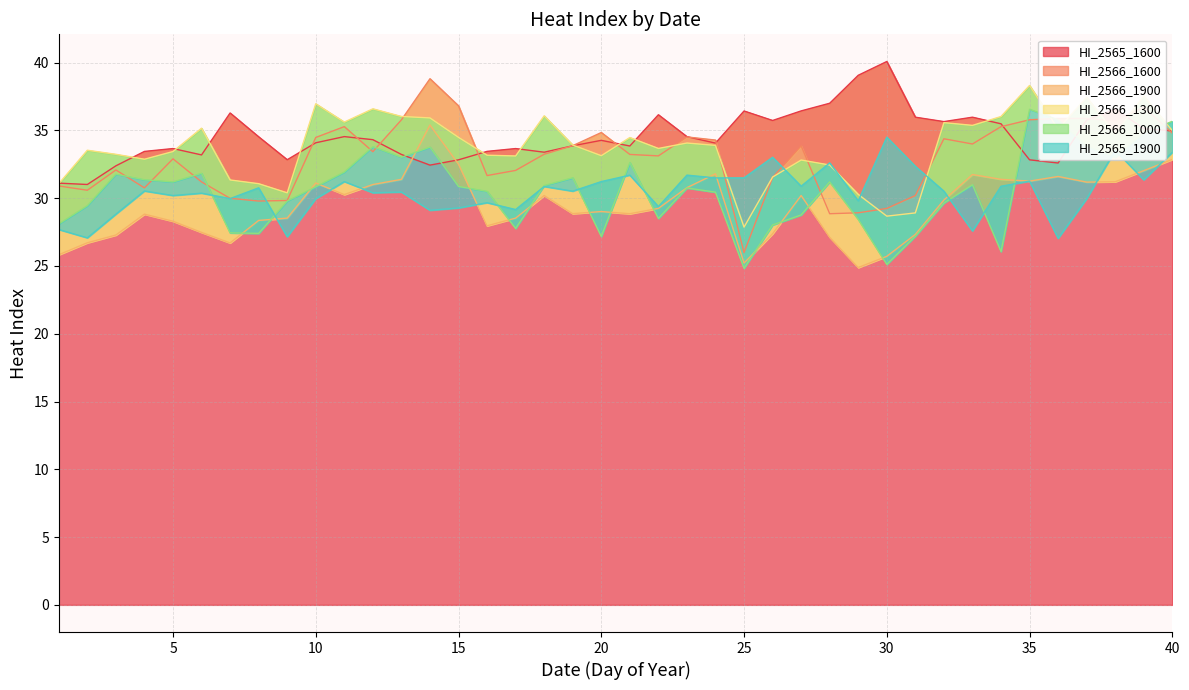

What are all the series names shown in the legend?

HI_2565_1600, HI_2566_1600, HI_2566_1900, HI_2566_1300, HI_2566_1000, HI_2565_1900